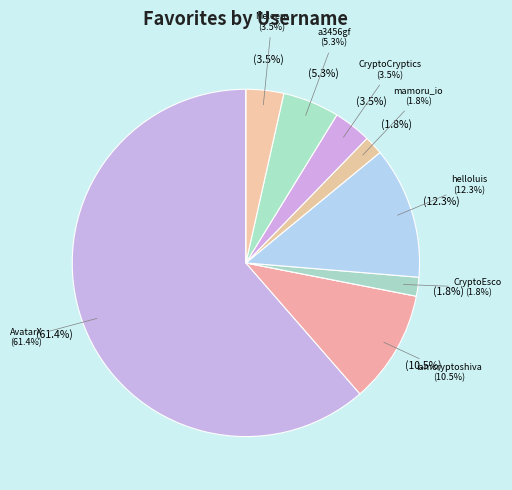

What percentage is NOT represented by mamoru_io?

98.2%